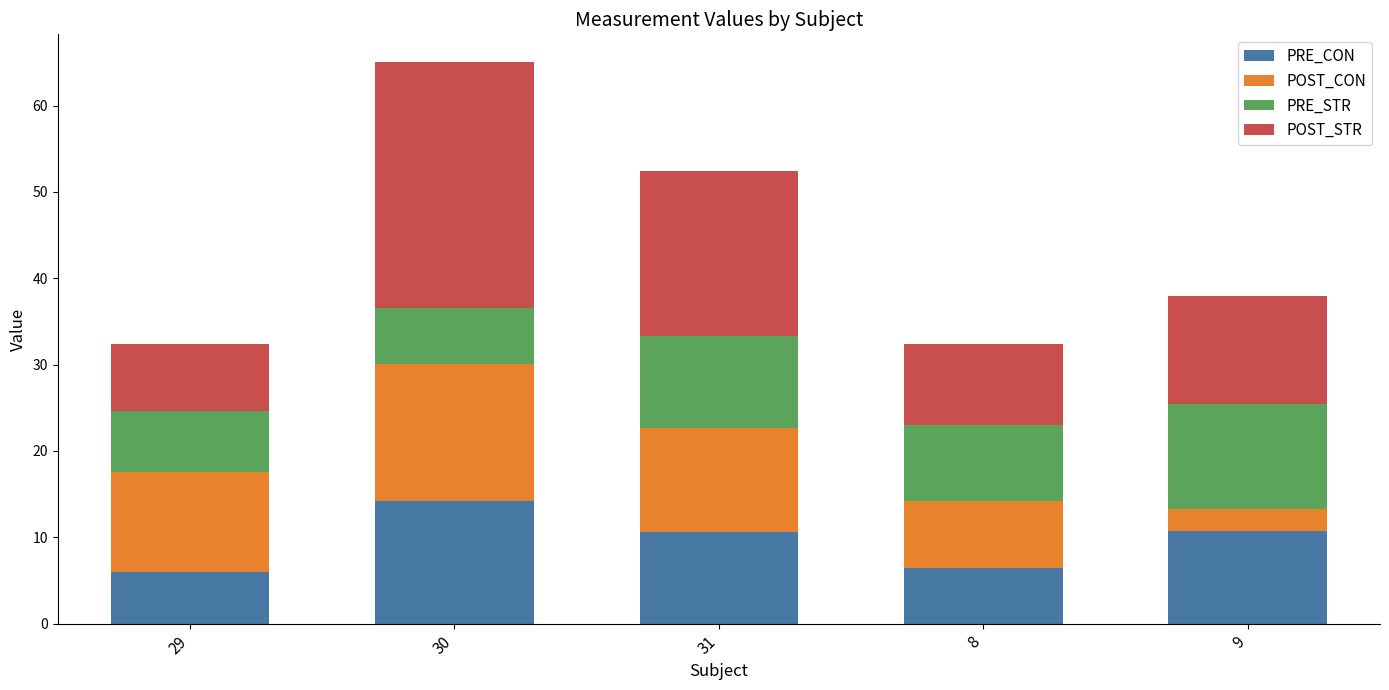

What is the sum of the PRE_CON values at 30 and 8?

20.6